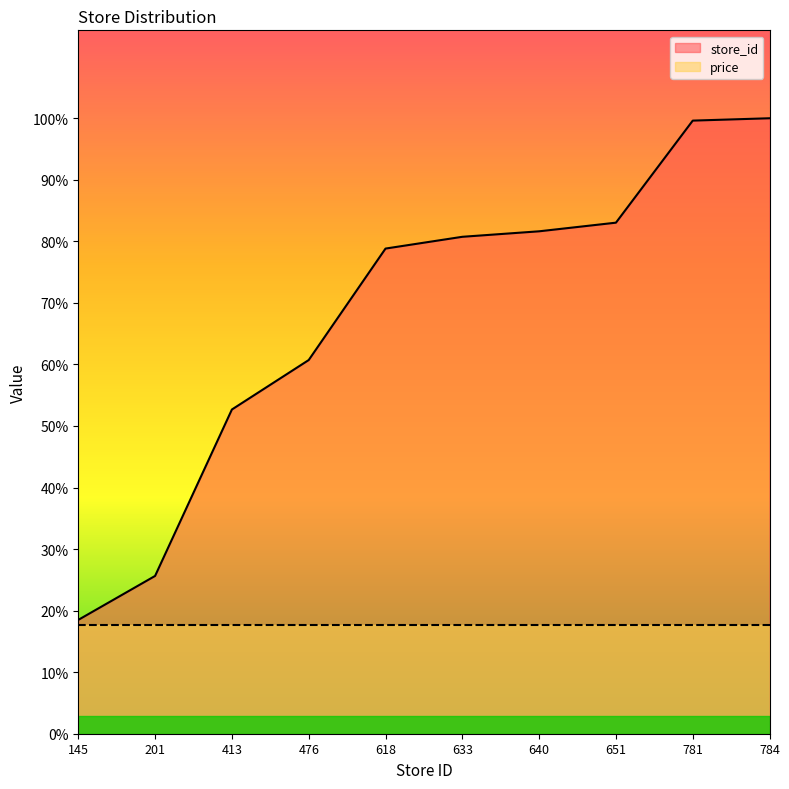

How many categories are shown in the chart?

10